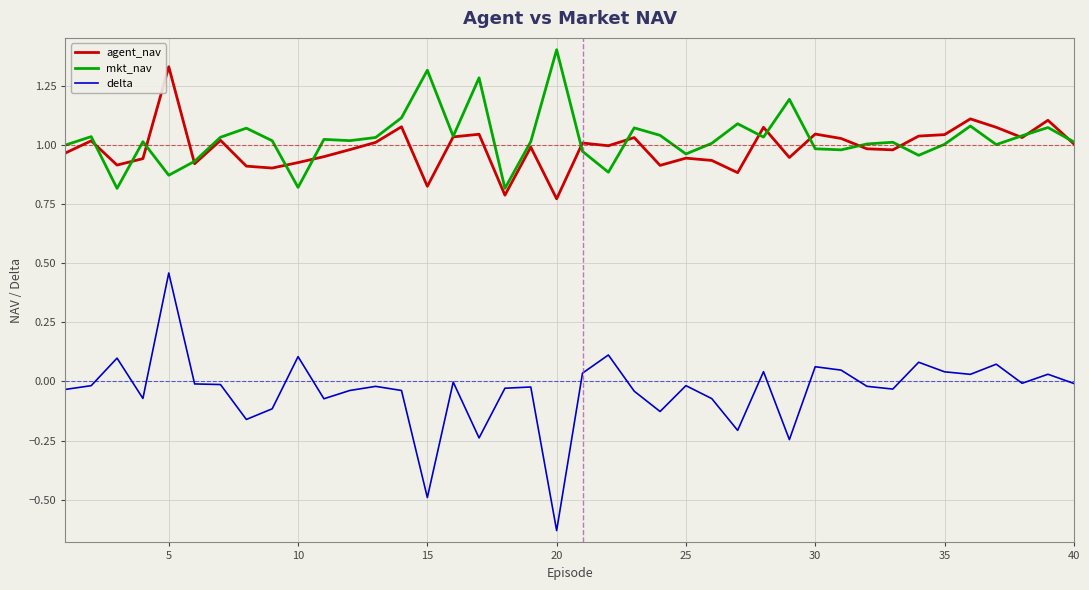

True or false: delta and mkt_nav intersect in this chart.

False